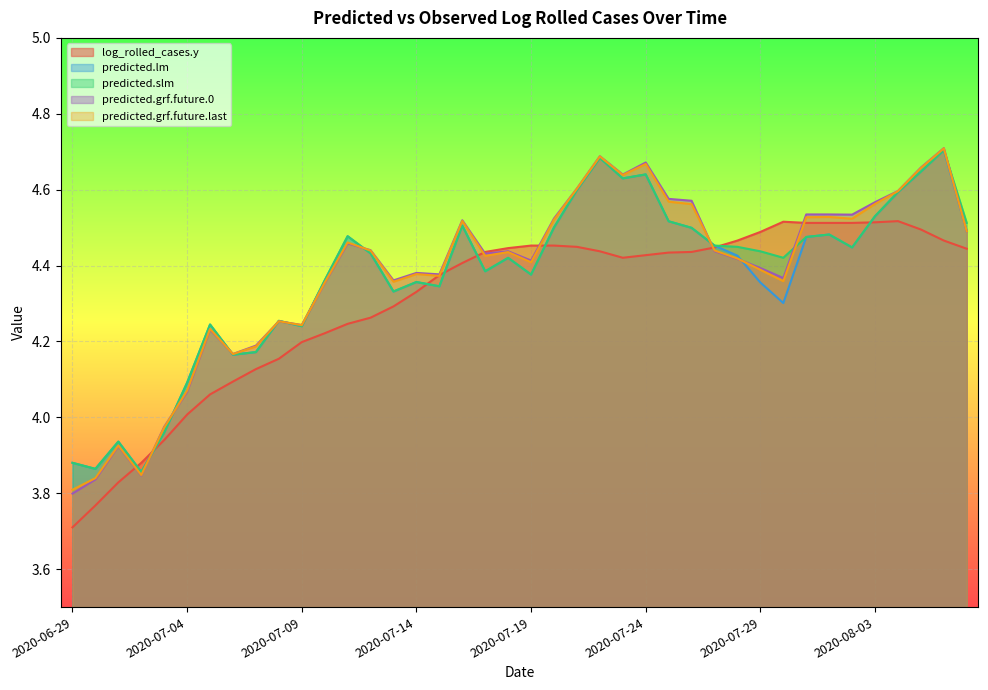

Reading left to right, transcribe all the data shown in this chart.

log_rolled_cases.y: 2020-06-29=3.7	2020-06-30=3.8	2020-07-01=3.8	2020-07-02=3.9	2020-07-03=3.9	2020-07-04=4.0	2020-07-05=4.1	2020-07-06=4.1	2020-07-07=4.1	2020-07-08=4.2	2020-07-09=4.2	2020-07-10=4.2	2020-07-11=4.2	2020-07-12=4.3	2020-07-13=4.3	2020-07-14=4.3	2020-07-15=4.4	2020-07-16=4.4	2020-07-17=4.4	2020-07-18=4.4	2020-07-19=4.5	2020-07-20=4.5	2020-07-21=4.4	2020-07-22=4.4	2020-07-23=4.4	2020-07-24=4.4	2020-07-25=4.4	2020-07-26=4.4	2020-07-27=4.4	2020-07-28=4.5	2020-07-29=4.5	2020-07-30=4.5	2020-07-31=4.5	2020-08-01=4.5	2020-08-02=4.5	2020-08-03=4.5	2020-08-04=4.5	2020-08-05=4.5	2020-08-06=4.5	2020-08-07=4.4
predicted.lm: 2020-06-29=3.9	2020-06-30=3.9	2020-07-01=3.9	2020-07-02=3.9	2020-07-03=4.0	2020-07-04=4.1	2020-07-05=4.2	2020-07-06=4.2	2020-07-07=4.2	2020-07-08=4.3	2020-07-09=4.2	2020-07-10=4.4	2020-07-11=4.5	2020-07-12=4.4	2020-07-13=4.3	2020-07-14=4.4	2020-07-15=4.3	2020-07-16=4.5	2020-07-17=4.4	2020-07-18=4.4	2020-07-19=4.4	2020-07-20=4.5	2020-07-21=4.6	2020-07-22=4.7	2020-07-23=4.6	2020-07-24=4.6	2020-07-25=4.5	2020-07-26=4.5	2020-07-27=4.5	2020-07-28=4.4	2020-07-29=4.4	2020-07-30=4.3	2020-07-31=4.5	2020-08-01=4.5	2020-08-02=4.4	2020-08-03=4.5	2020-08-04=4.6	2020-08-05=4.6	2020-08-06=4.7	2020-08-07=4.5
predicted.slm: 2020-06-29=3.9	2020-06-30=3.9	2020-07-01=3.9	2020-07-02=3.9	2020-07-03=4.0	2020-07-04=4.1	2020-07-05=4.2	2020-07-06=4.2	2020-07-07=4.2	2020-07-08=4.3	2020-07-09=4.2	2020-07-10=4.4	2020-07-11=4.5	2020-07-12=4.4	2020-07-13=4.3	2020-07-14=4.4	2020-07-15=4.3	2020-07-16=4.5	2020-07-17=4.4	2020-07-18=4.4	2020-07-19=4.4	2020-07-20=4.5	2020-07-21=4.6	2020-07-22=4.7	2020-07-23=4.6	2020-07-24=4.6	2020-07-25=4.5	2020-07-26=4.5	2020-07-27=4.5	2020-07-28=4.4	2020-07-29=4.4	2020-07-30=4.4	2020-07-31=4.5	2020-08-01=4.5	2020-08-02=4.4	2020-08-03=4.5	2020-08-04=4.6	2020-08-05=4.6	2020-08-06=4.7	2020-08-07=4.5
predicted.grf.future.0: 2020-06-29=3.8	2020-06-30=3.8	2020-07-01=3.9	2020-07-02=3.8	2020-07-03=4.0	2020-07-04=4.1	2020-07-05=4.2	2020-07-06=4.2	2020-07-07=4.2	2020-07-08=4.3	2020-07-09=4.2	2020-07-10=4.4	2020-07-11=4.5	2020-07-12=4.4	2020-07-13=4.4	2020-07-14=4.4	2020-07-15=4.4	2020-07-16=4.5	2020-07-17=4.4	2020-07-18=4.4	2020-07-19=4.4	2020-07-20=4.5	2020-07-21=4.6	2020-07-22=4.7	2020-07-23=4.6	2020-07-24=4.7	2020-07-25=4.6	2020-07-26=4.6	2020-07-27=4.4	2020-07-28=4.4	2020-07-29=4.4	2020-07-30=4.4	2020-07-31=4.5	2020-08-01=4.5	2020-08-02=4.5	2020-08-03=4.6	2020-08-04=4.6	2020-08-05=4.7	2020-08-06=4.7	2020-08-07=4.5
predicted.grf.future.last: 2020-06-29=3.8	2020-06-30=3.8	2020-07-01=3.9	2020-07-02=3.8	2020-07-03=4.0	2020-07-04=4.1	2020-07-05=4.2	2020-07-06=4.2	2020-07-07=4.2	2020-07-08=4.3	2020-07-09=4.2	2020-07-10=4.4	2020-07-11=4.5	2020-07-12=4.4	2020-07-13=4.4	2020-07-14=4.4	2020-07-15=4.4	2020-07-16=4.5	2020-07-17=4.4	2020-07-18=4.4	2020-07-19=4.4	2020-07-20=4.5	2020-07-21=4.6	2020-07-22=4.7	2020-07-23=4.6	2020-07-24=4.7	2020-07-25=4.6	2020-07-26=4.6	2020-07-27=4.4	2020-07-28=4.4	2020-07-29=4.4	2020-07-30=4.4	2020-07-31=4.5	2020-08-01=4.5	2020-08-02=4.5	2020-08-03=4.6	2020-08-04=4.6	2020-08-05=4.7	2020-08-06=4.7	2020-08-07=4.5